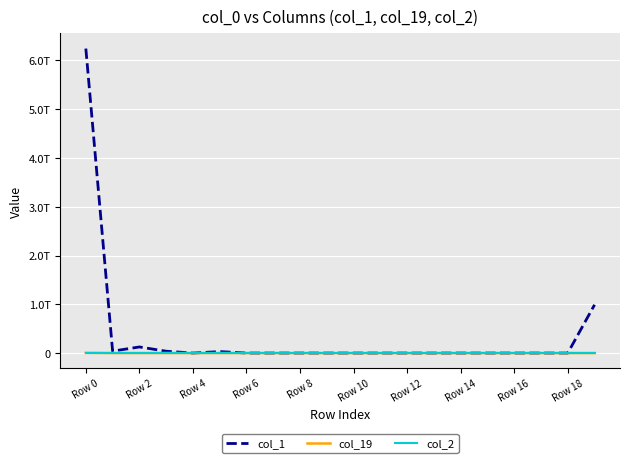

Reading right to left, extract all data points from this chart.

col_1: 990567000000	0	0	0	0	0	0	0	0	0	0	0	0	0	30001000000	0	37531000000	124935000000	39129000000	6244399000000
col_19: 0	0	0	0	0	0	0	0	0	0	0	0	0	0	0	0	0	0	0	5000000000
col_2: 0	0	0	0	0	0	0	0	0	0	0	0	0	0	0	0	0	0	0	0